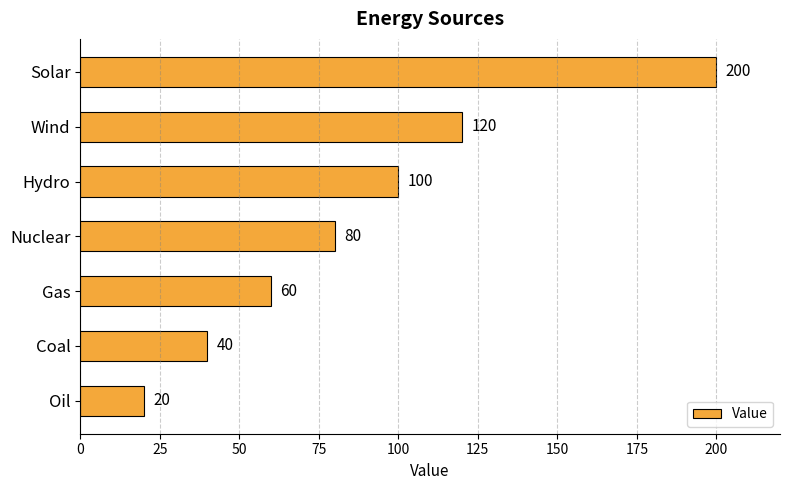

What is the difference between the second highest and second lowest values?

80